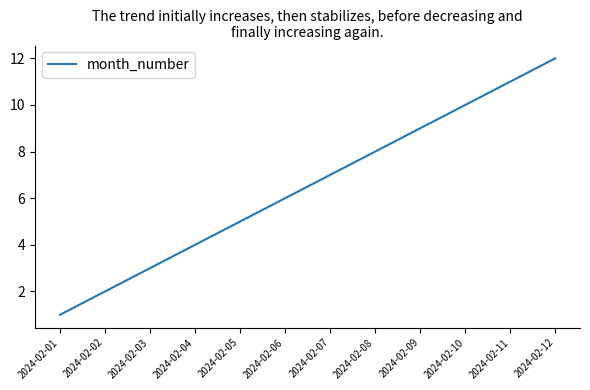

Reading left to right, extract all data points from this chart.

1	2	3	4	5	6	7	8	9	10	11	12